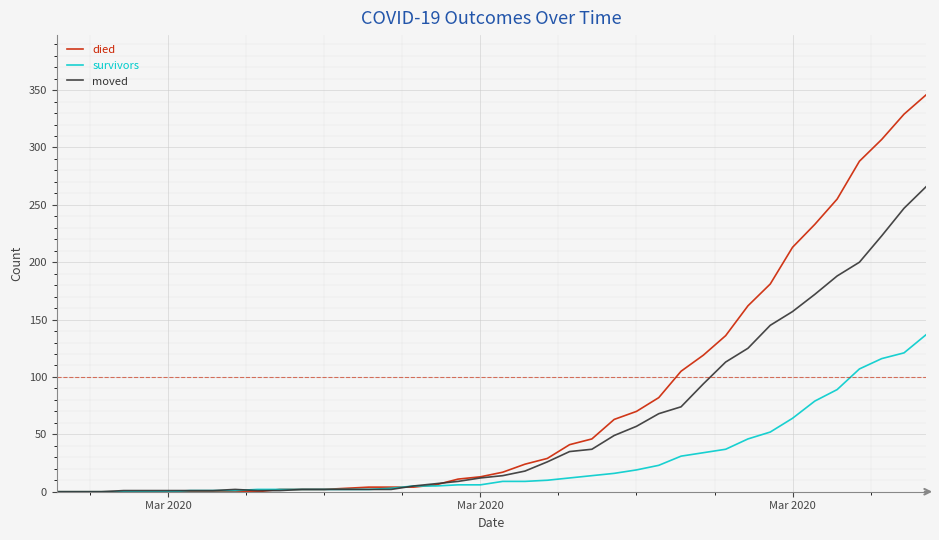

Rank the series by their average value, from highest to lowest.

died, moved, survivors